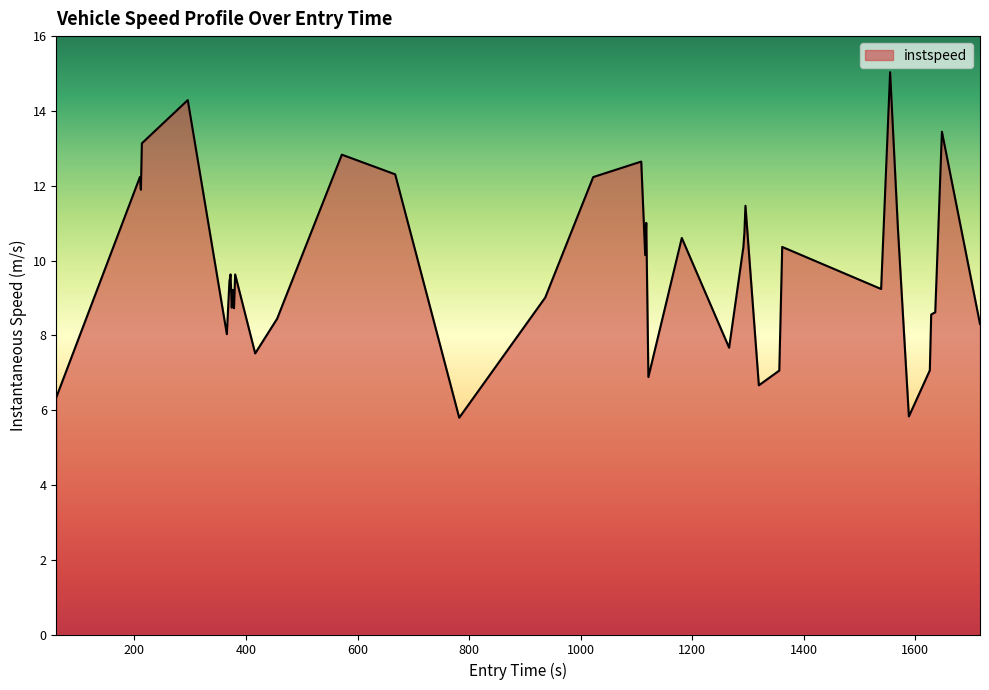

True or false: there are more than 2 points higher than both neighbors.

True